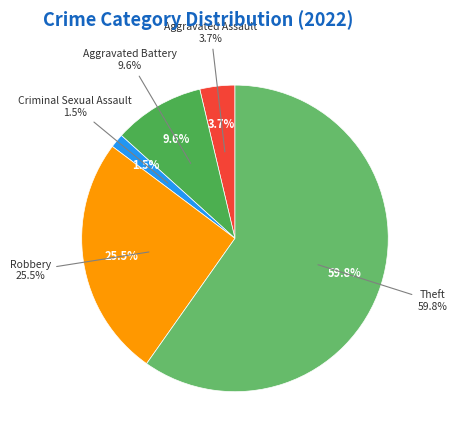

Approximately how many times larger is the value at Theft compared to Robbery?

2.3